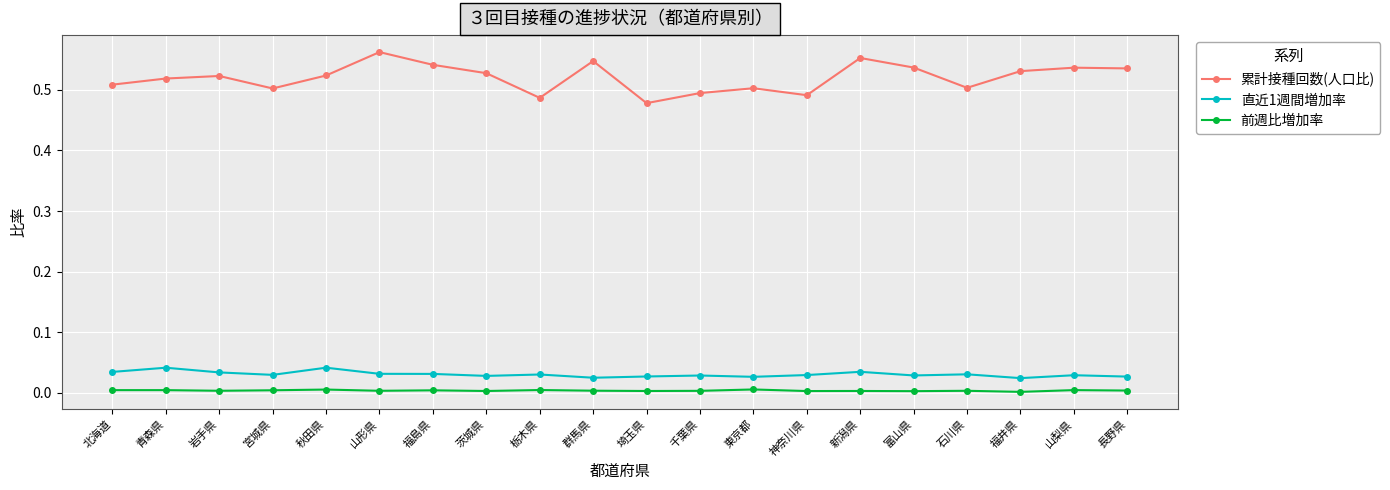

Which series has the widest spread of values?

累計接種回数(人口比)